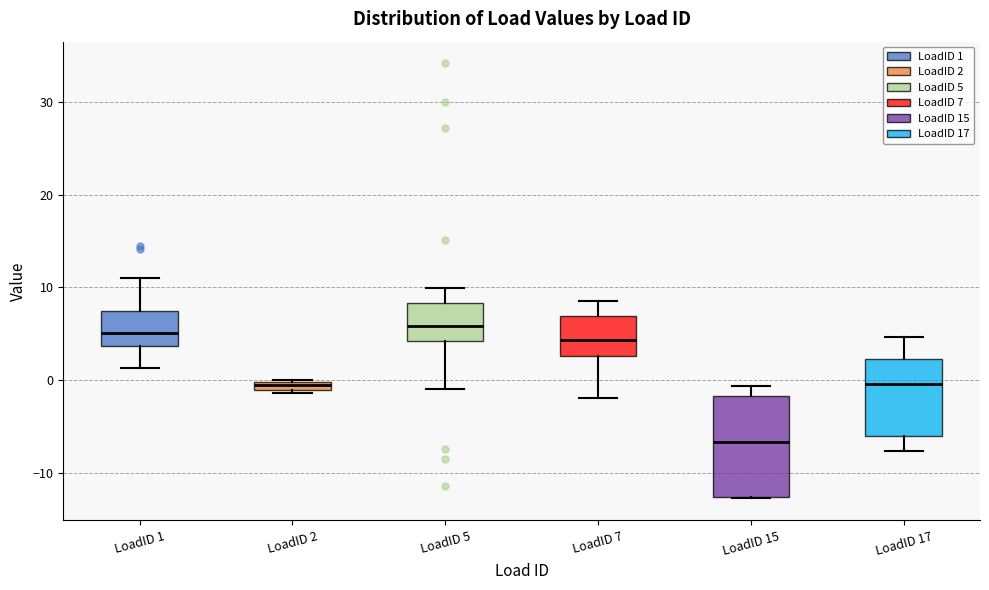

Which box is the tallest, from its lower edge to its upper edge?

LoadID 15